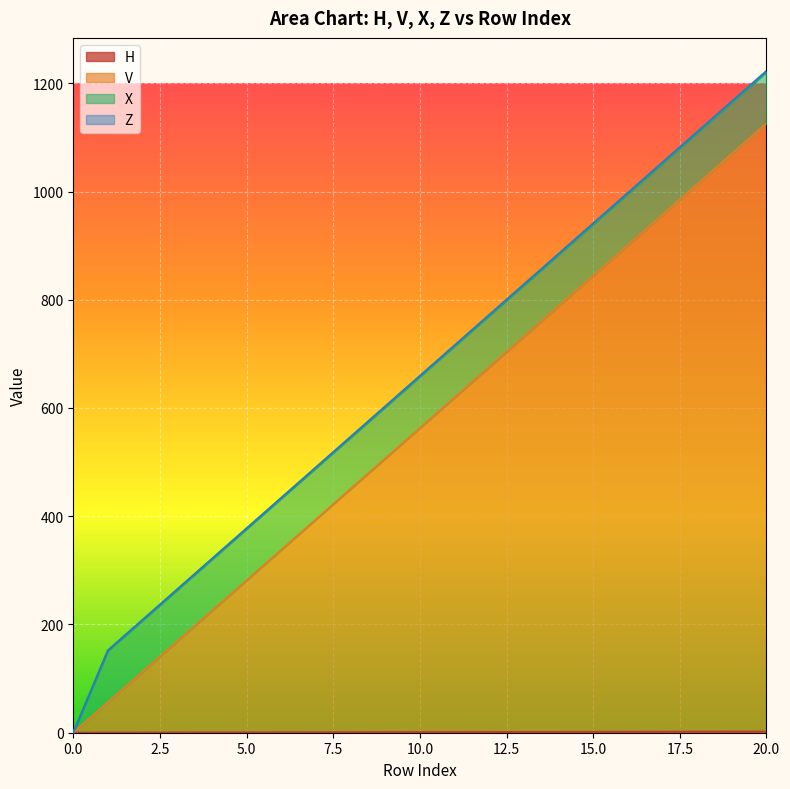

Does the chart display data point markers on the line(s)?

No